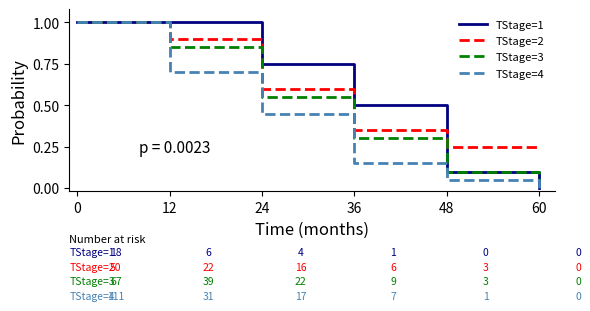

Is the value of TStage=1 at 48 greater than the value of TStage=2 at 60?

No